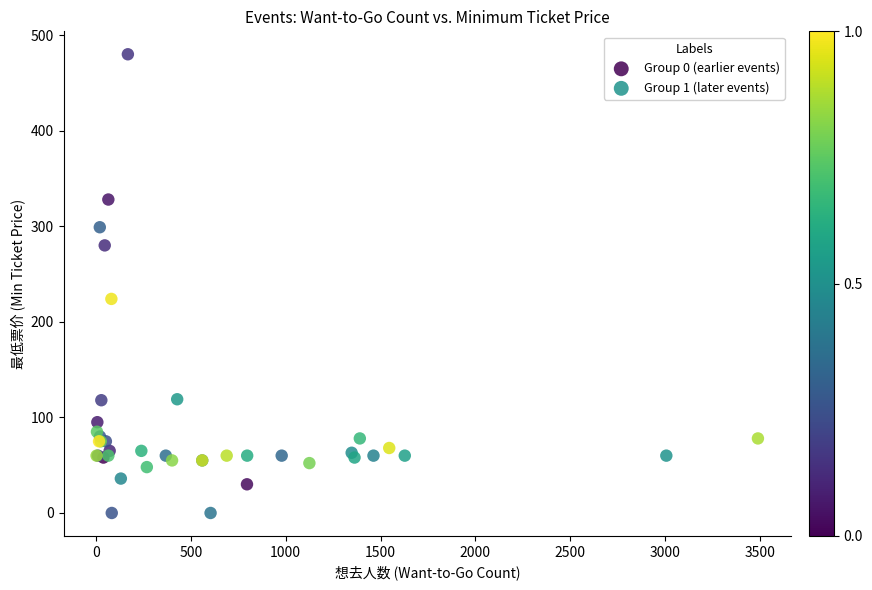

Which series has the largest Y range (max minus min)?

Group 0 (earlier events)